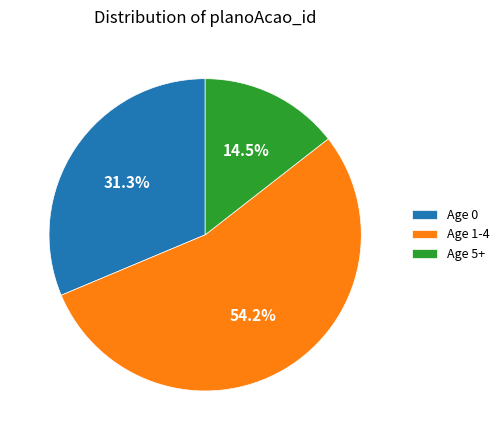

Rank the categories by value from highest to lowest.

Age 1-4, Age 0, Age 5+